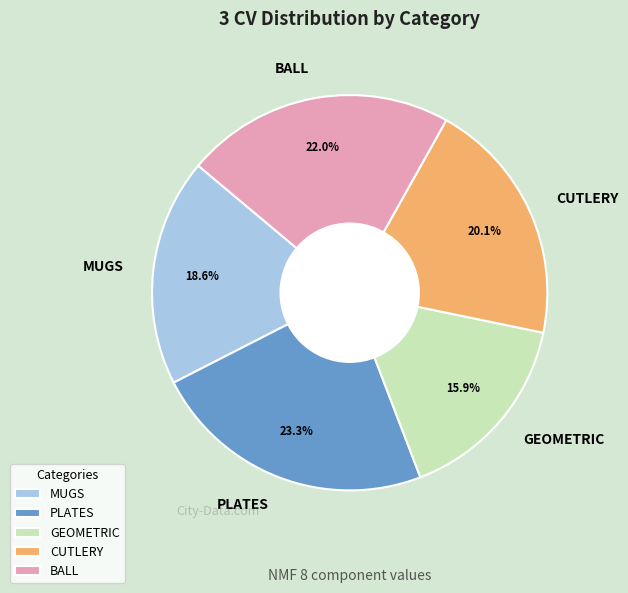

What is the smallest slice in the pie chart?

GEOMETRIC